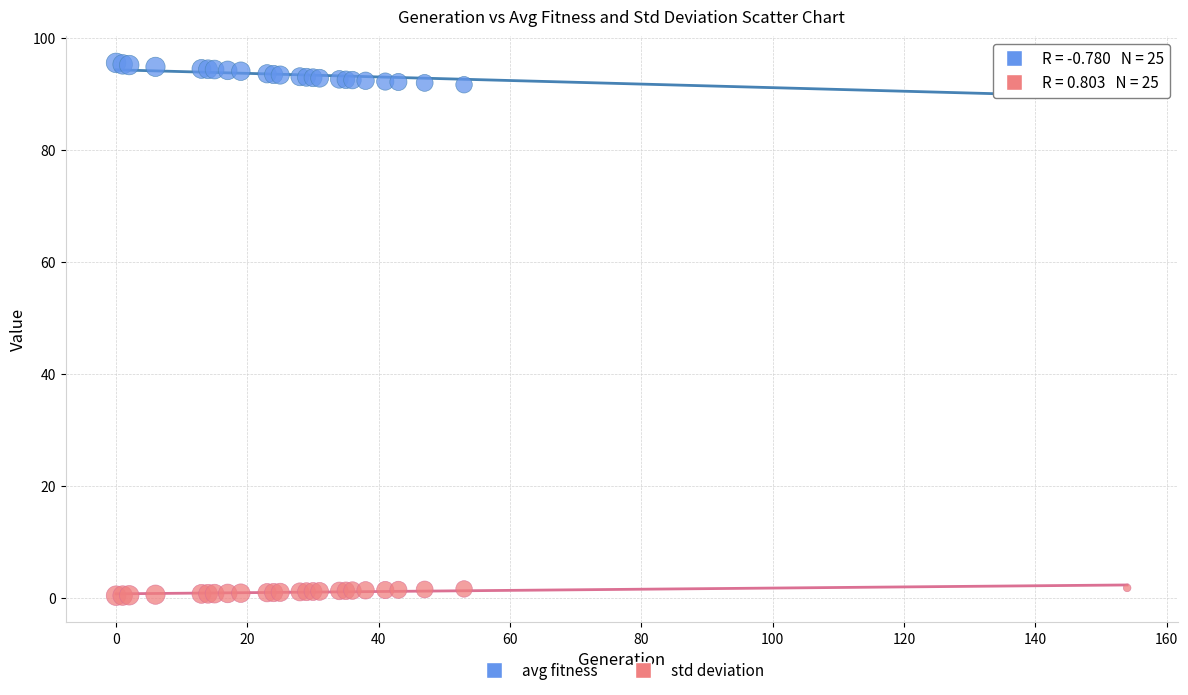

Which series reaches the maximum Y coordinate?

avg fitness